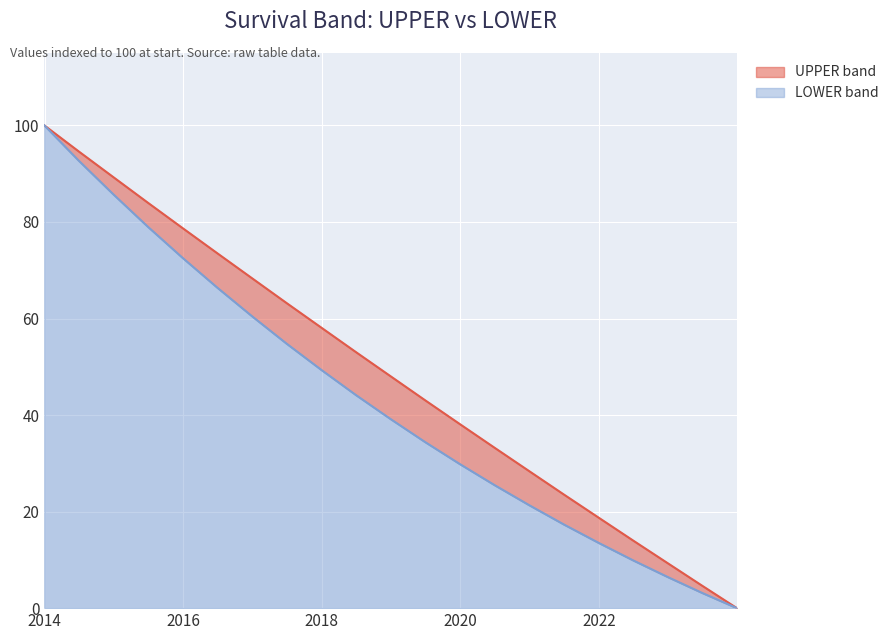

What are all the series names shown in the legend?

UPPER band, LOWER band